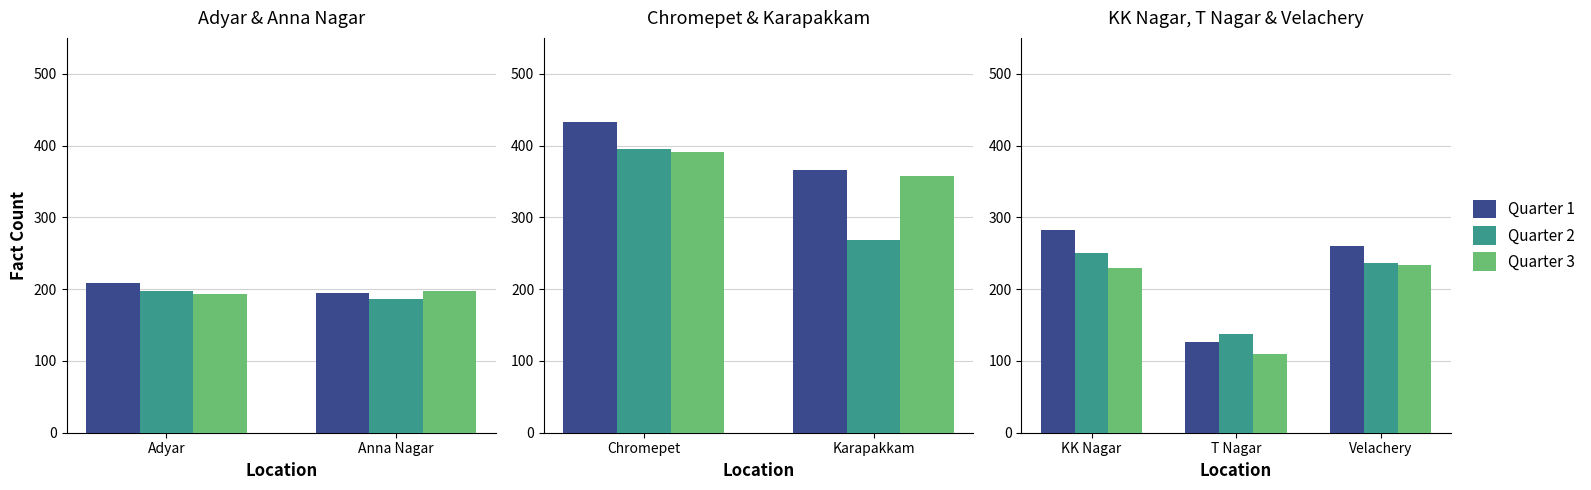

The Quarter 1 series shows 260 at Velachery. True or false?

True